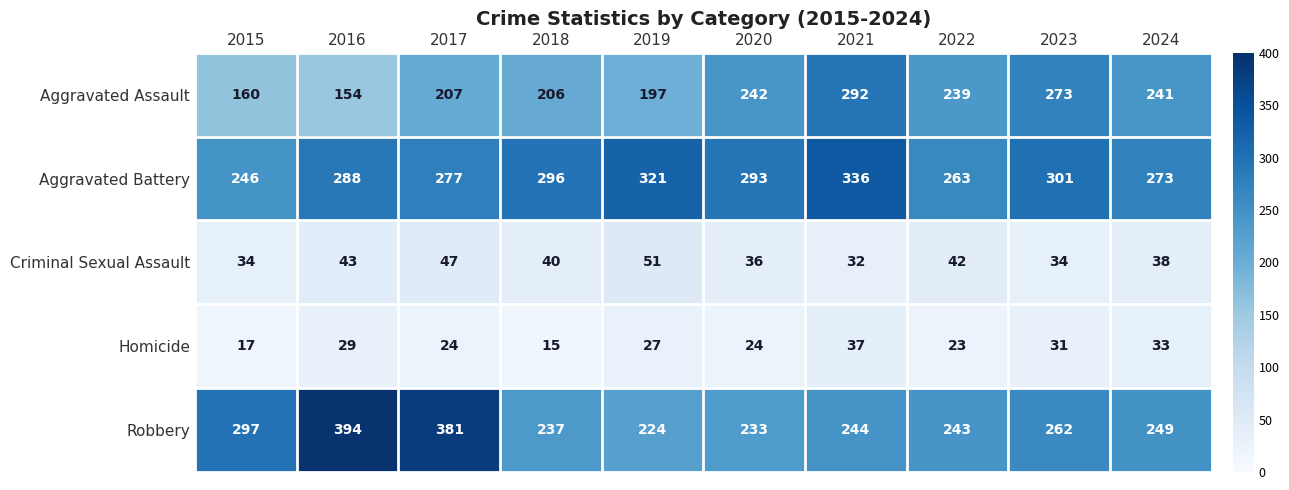

Which series has the largest total across all categories?

Aggravated Battery